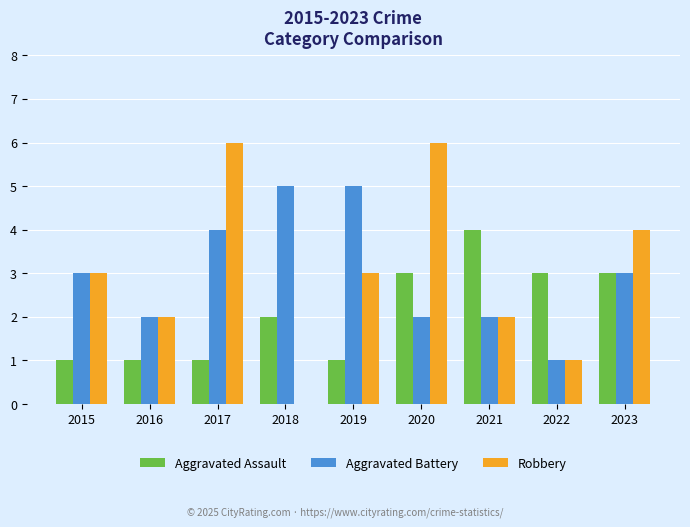

What is the average value of the Aggravated Assault series?

2